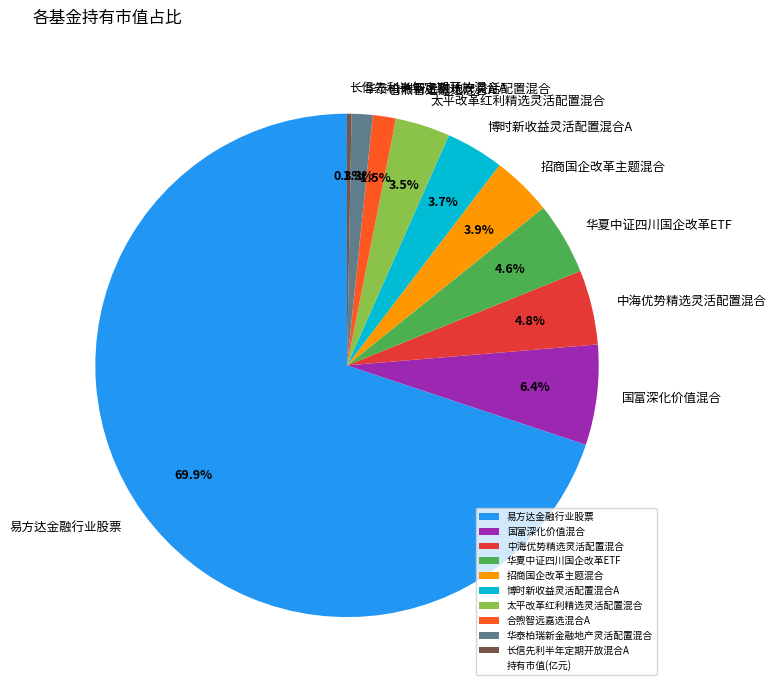

Which has a higher value, 华夏中证四川国企改革ETF or 合煦智远嘉选混合A?

华夏中证四川国企改革ETF